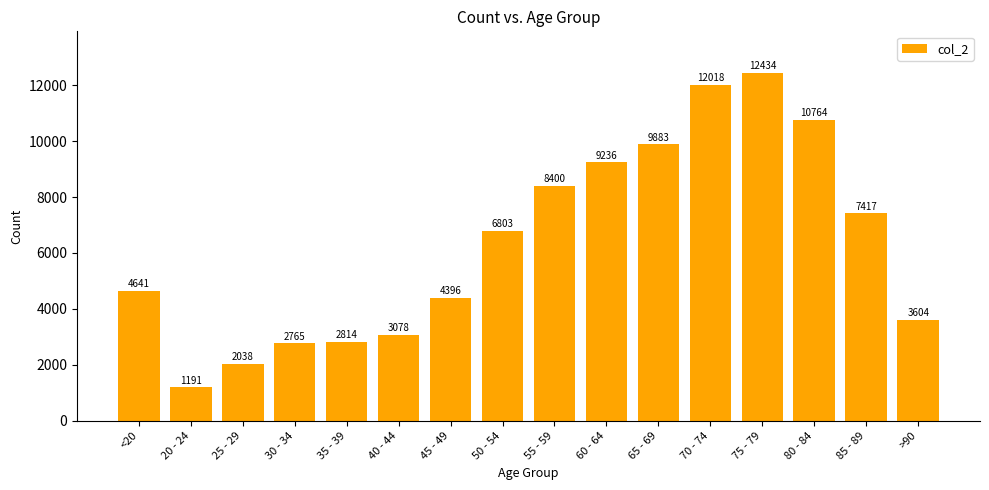

What is the difference between the values at 35 - 39 and 75 - 79?

9620